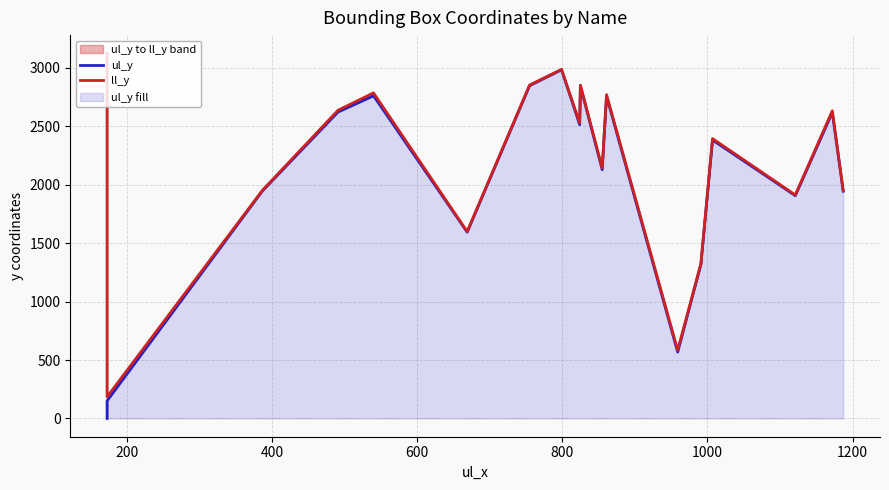

True or false: ul_y and ll_y cross at least once.

False